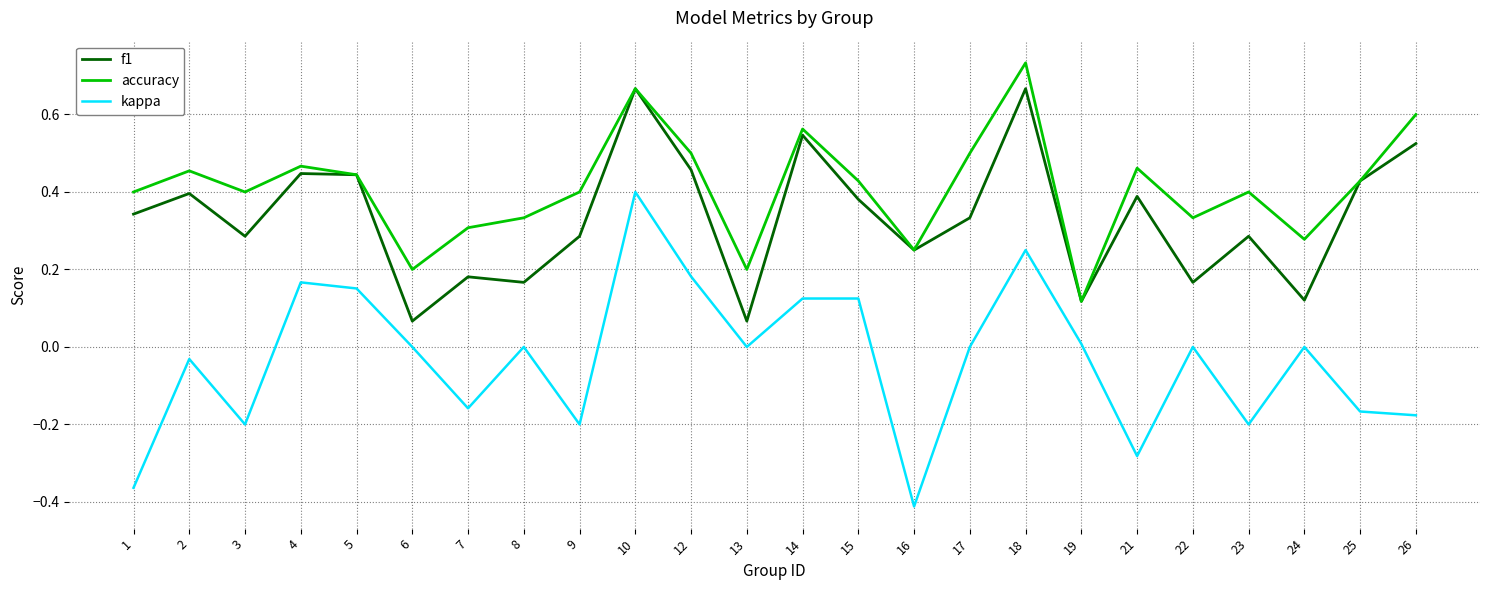

True or false: kappa and f1 intersect in this chart.

False